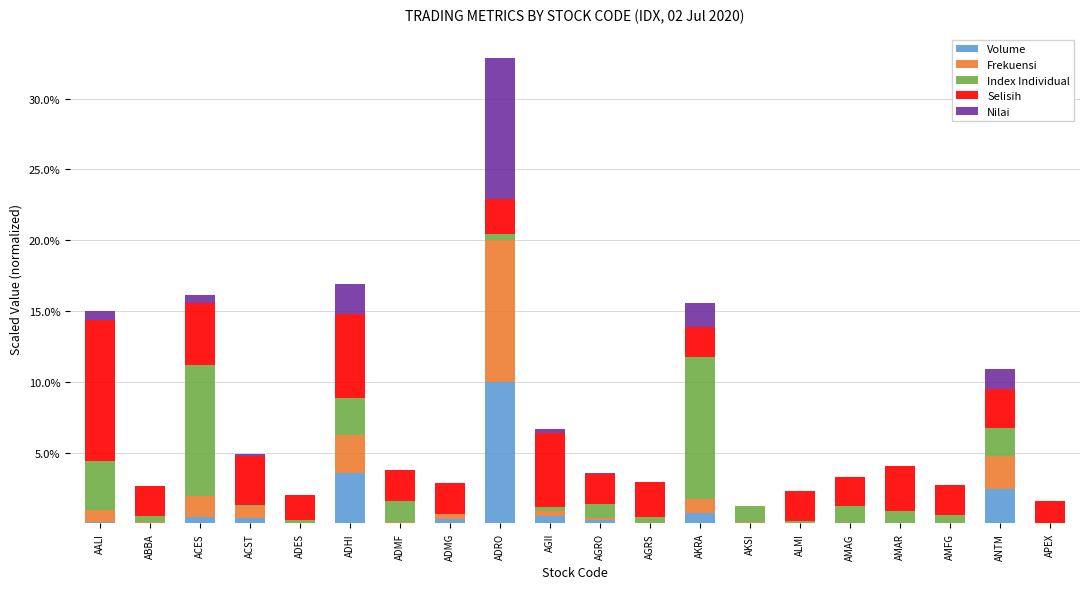

What is the maximum value for Volume?

10.0